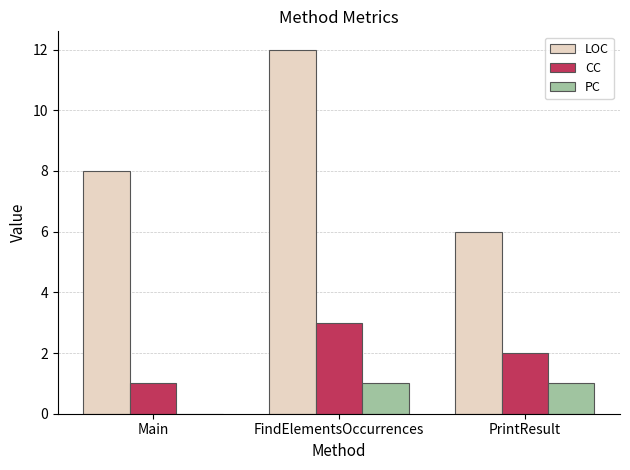

How many series are shown in this chart?

3